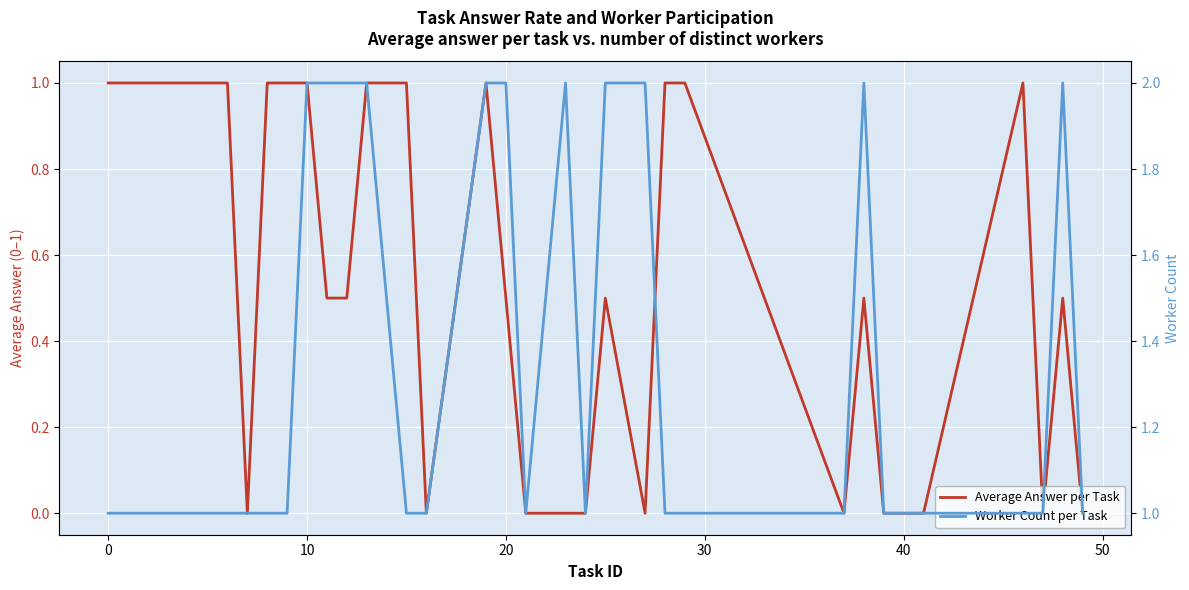

How many lines are shown in the chart?

2